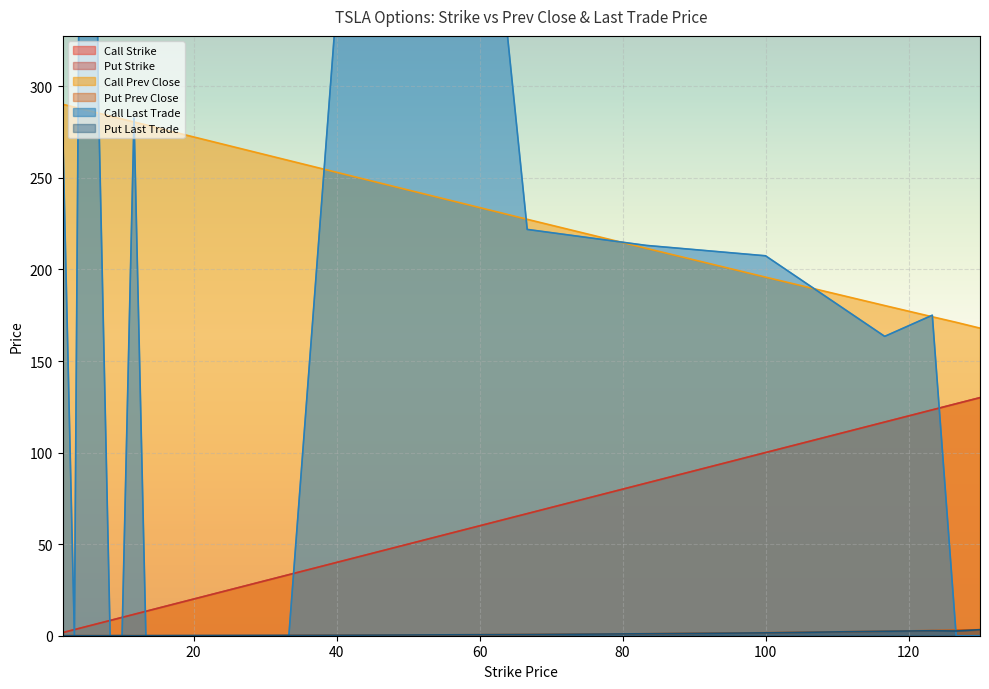

Which series has the largest range (max minus min)?

Call Last Trade